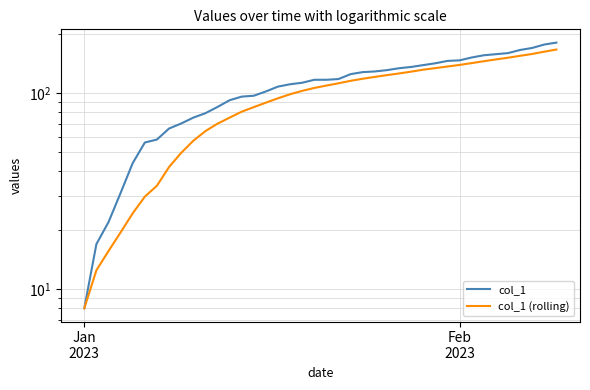

How many values in the col_1 series are below 117?

19